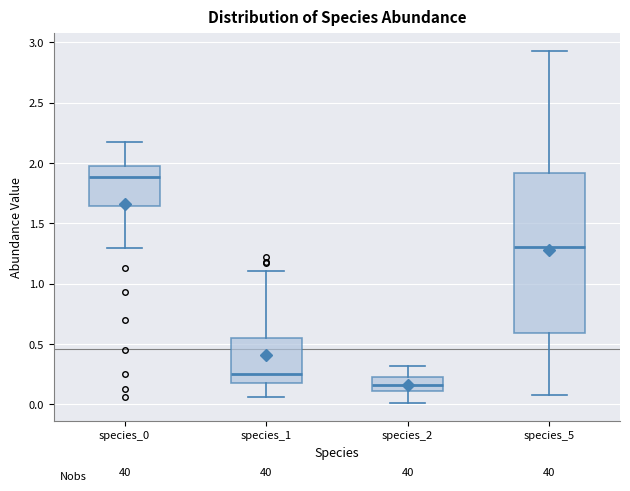

Which box's median line is the lowest?

species_2